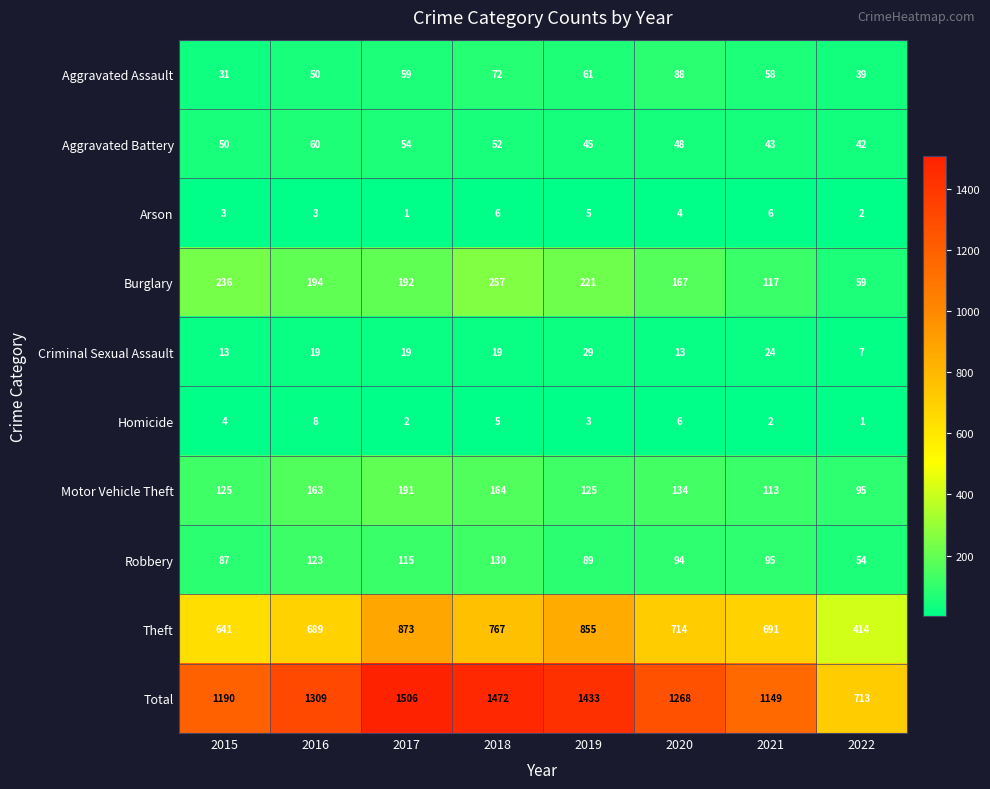

Which category has the lowest value in the Theft series?

2022